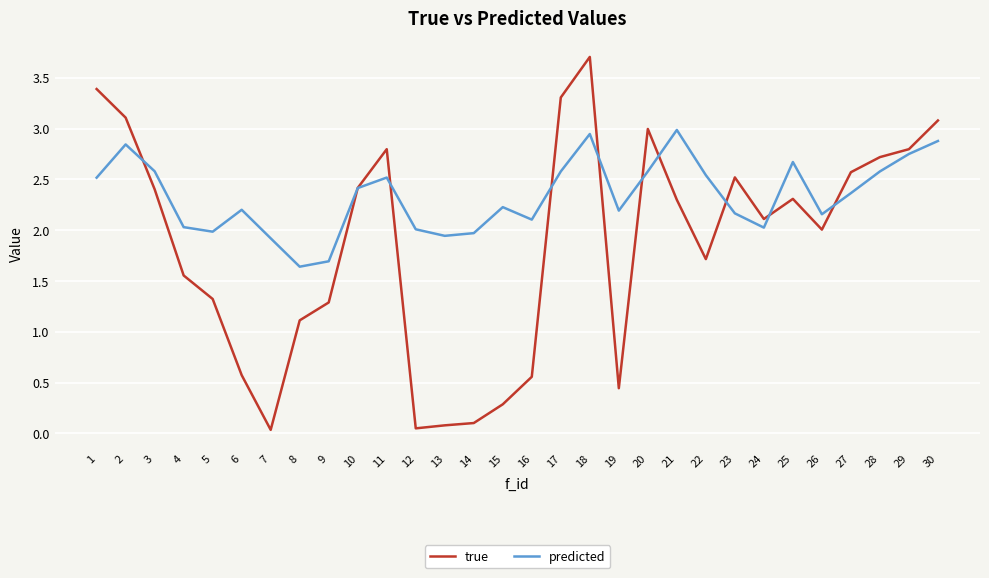

At which label does true reach its peak?

18